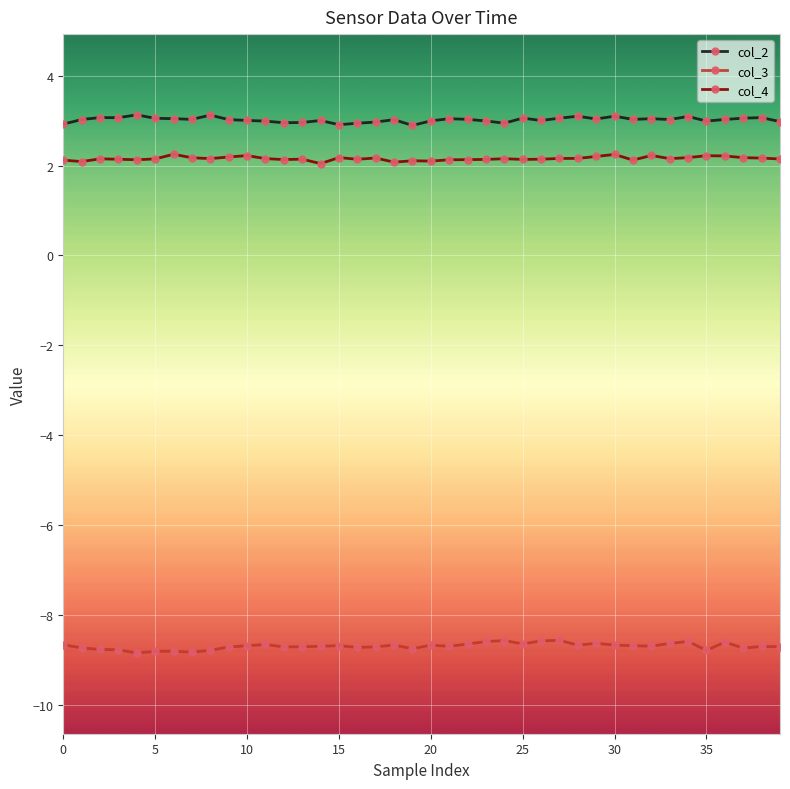

Rank the series by their maximum value, from lowest to highest.

col_3, col_4, col_2